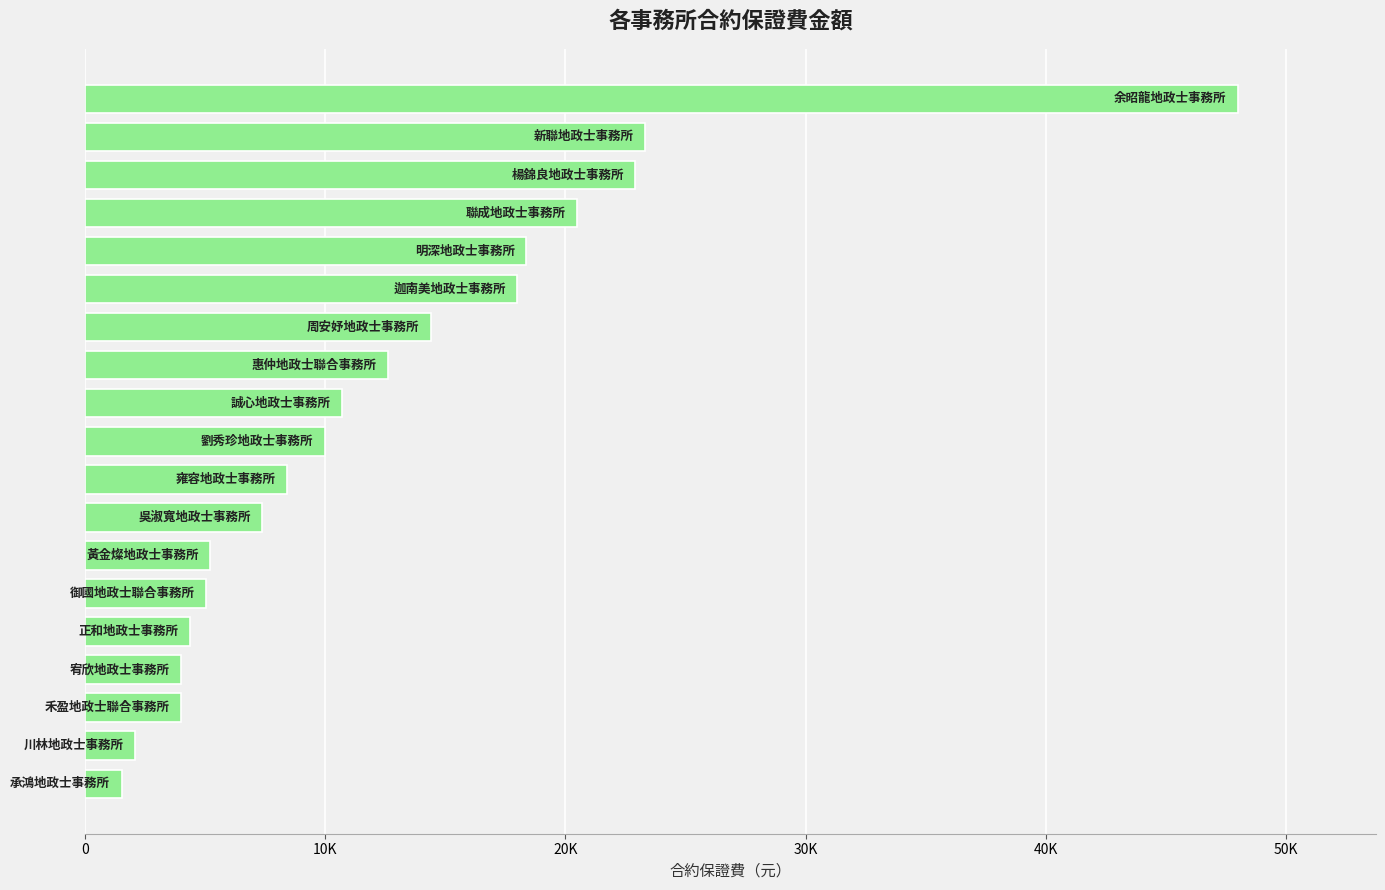

Where does the data first go above 10000?

10